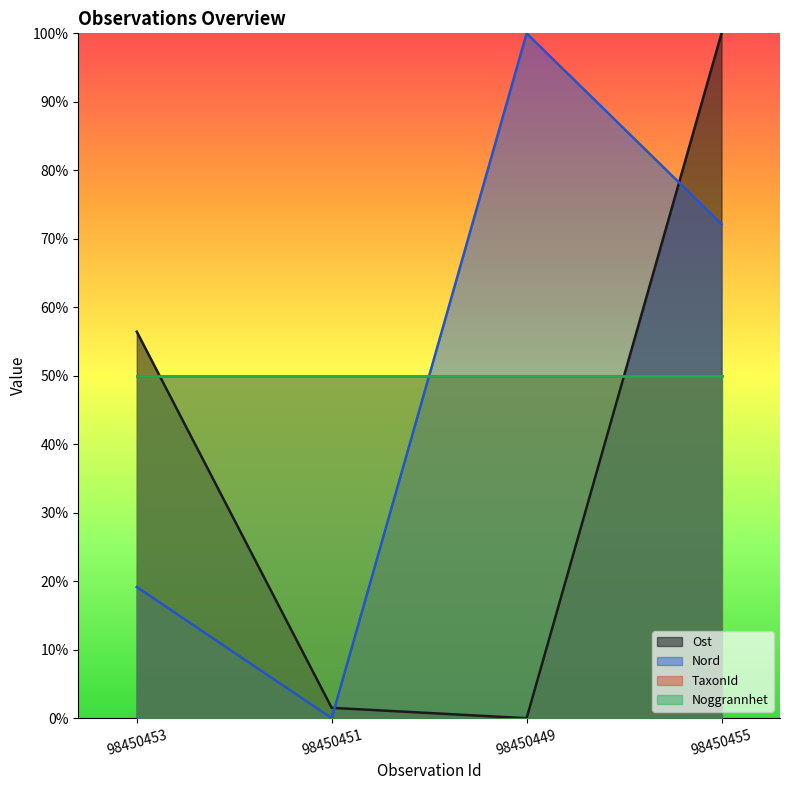

Where is Nord nearest to the value 50?

98450455